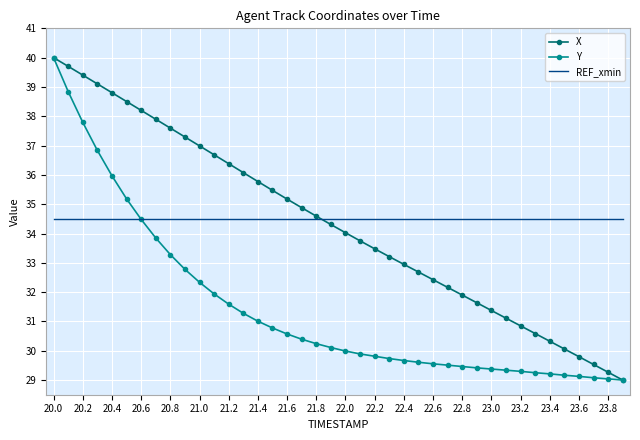

What is the lowest value of the Y series?

29.0